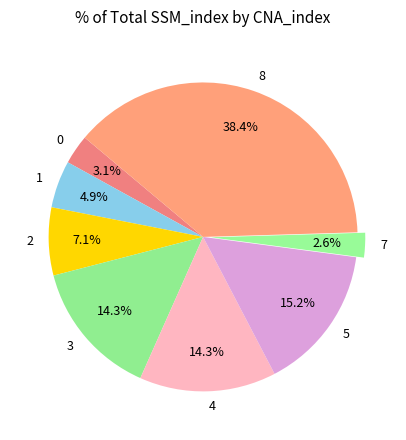

What percentage is NOT represented by 4?

85.7%